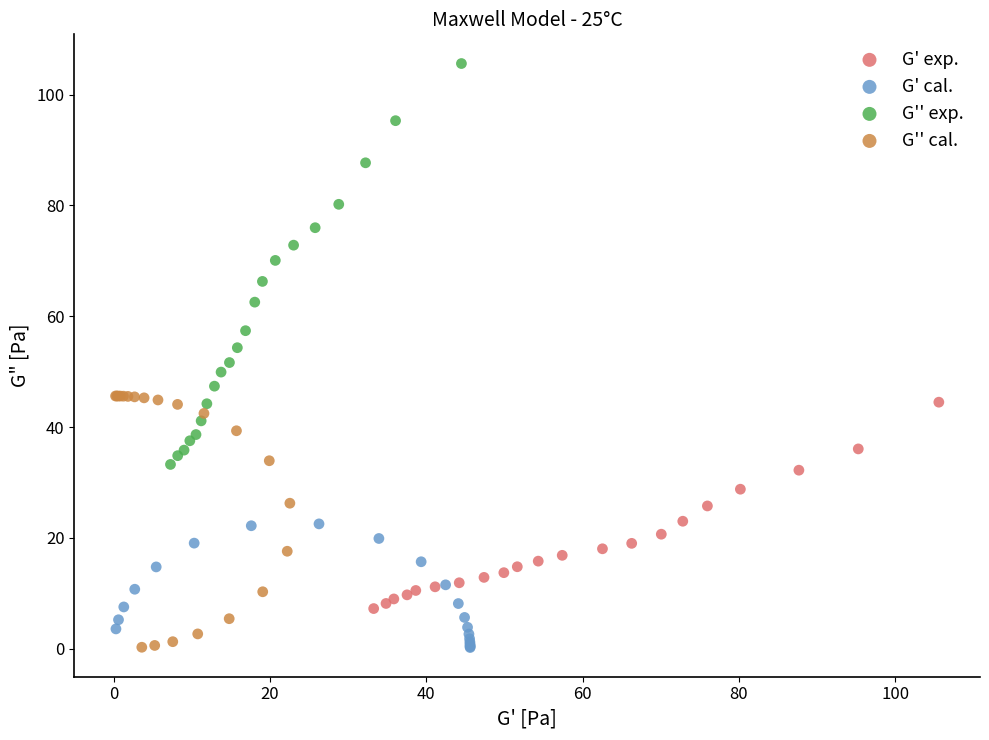

What are all the series names shown in the legend?

G' exp., G' cal., G'' exp., G'' cal.